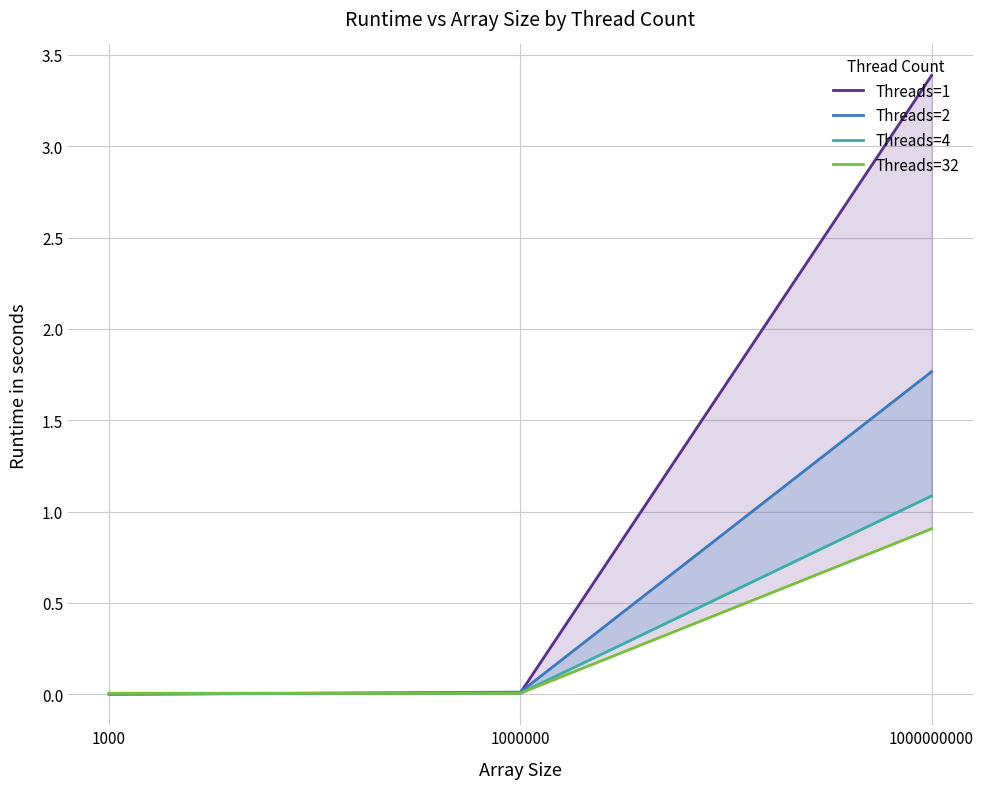

List the series in order of their peak value, highest first.

Threads=1, Threads=2, Threads=4, Threads=32